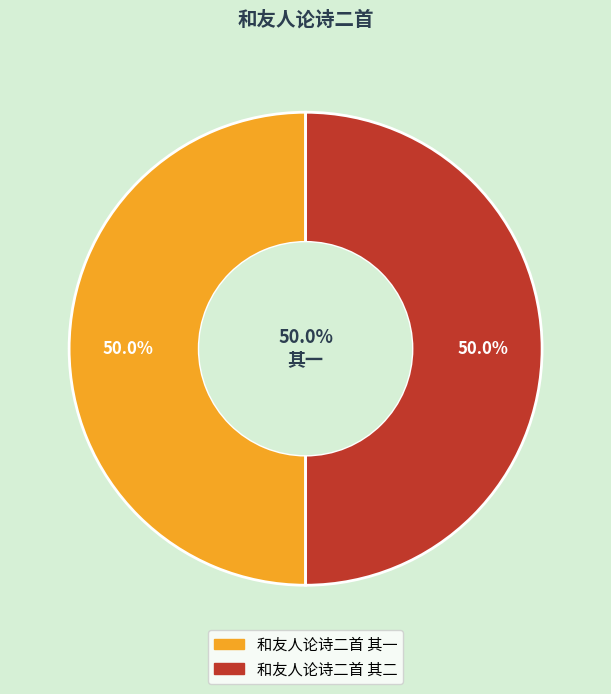

What is the smallest slice in the pie chart?

和友人论诗二首 其二